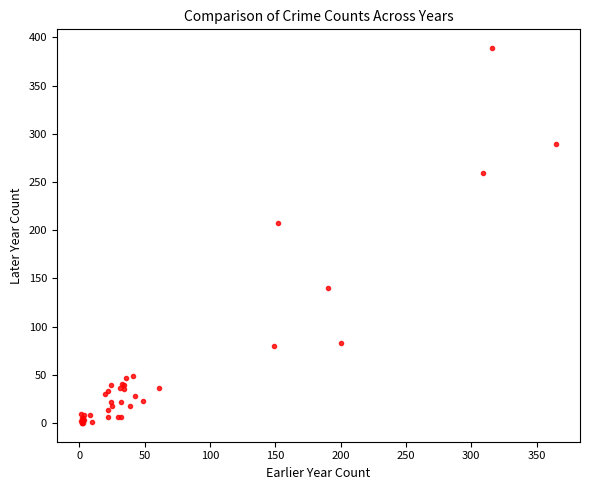

What Y value in the scatter plot is closest to 194?

208